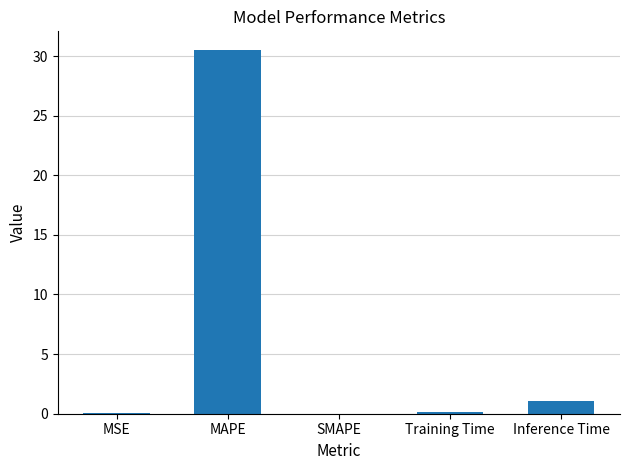

What is the sum of all values?

31.8